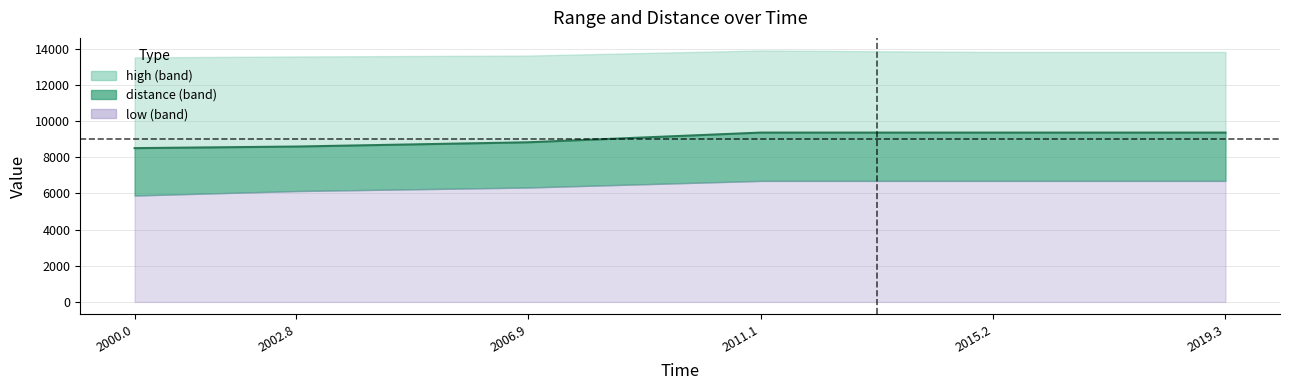

The distance series shows 8820.0 at 2006.94893843425. True or false?

True